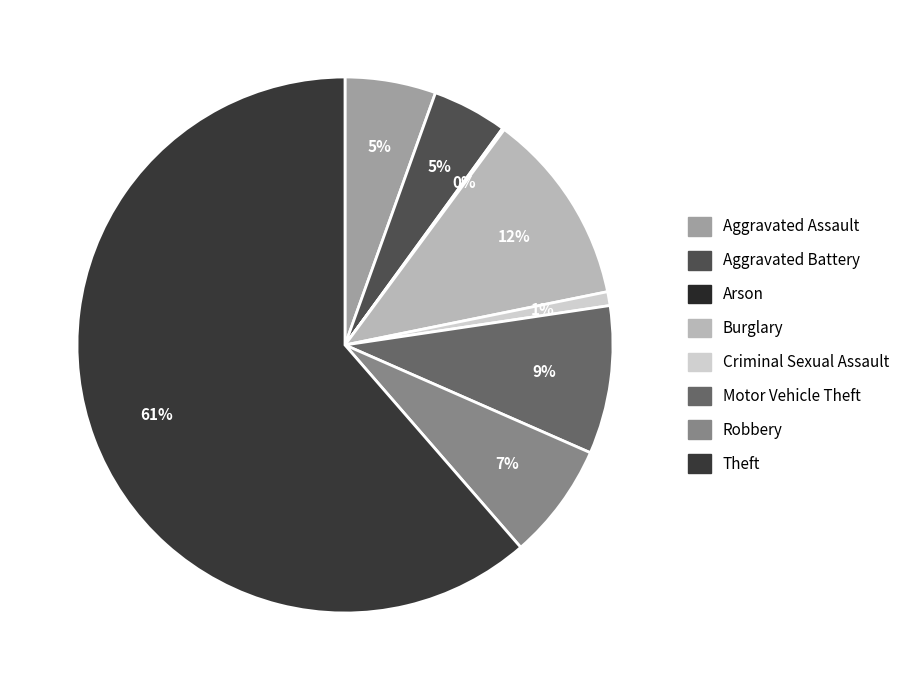

Which slice represents more than half of the pie?

Theft